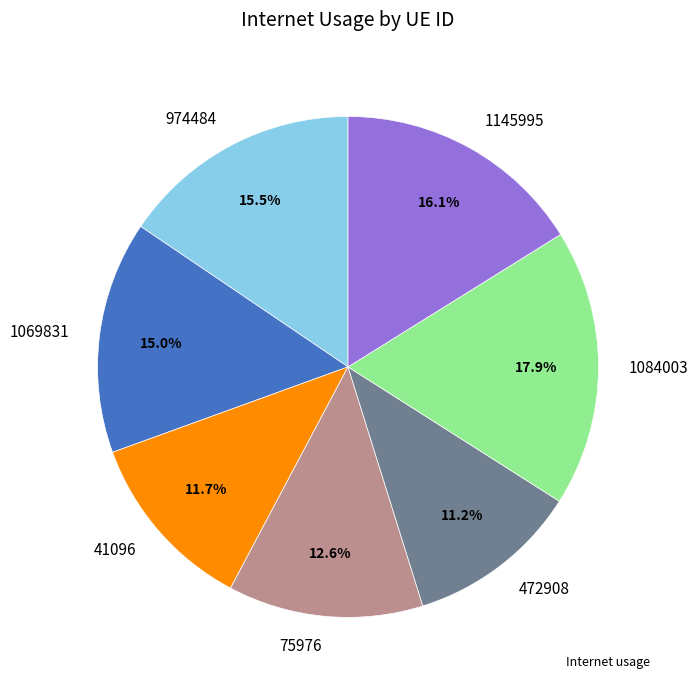

Is there any slice that represents more than half of the pie?

No